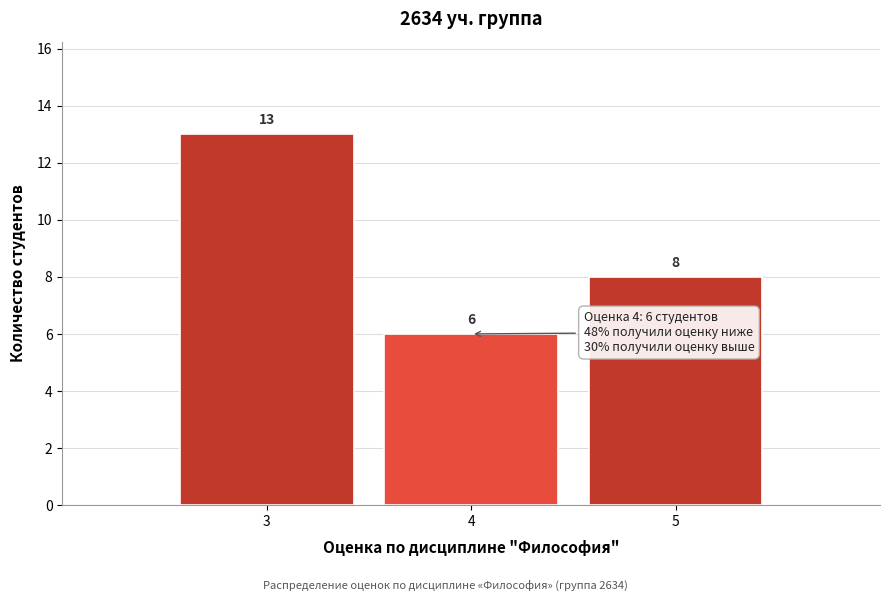

What is the height of the bar covering 4.5 to 5.5 on the x-axis?

8